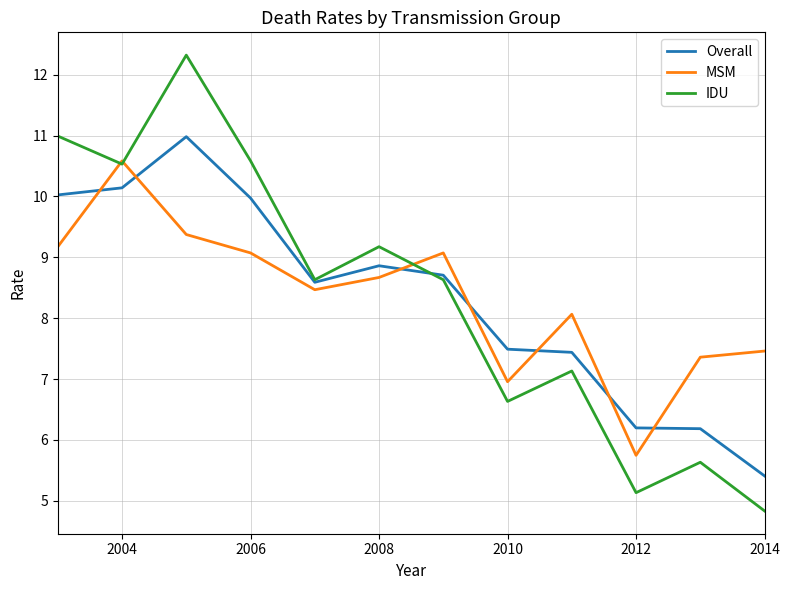

List the series in order of their peak value, lowest first.

MSM, Overall, IDU